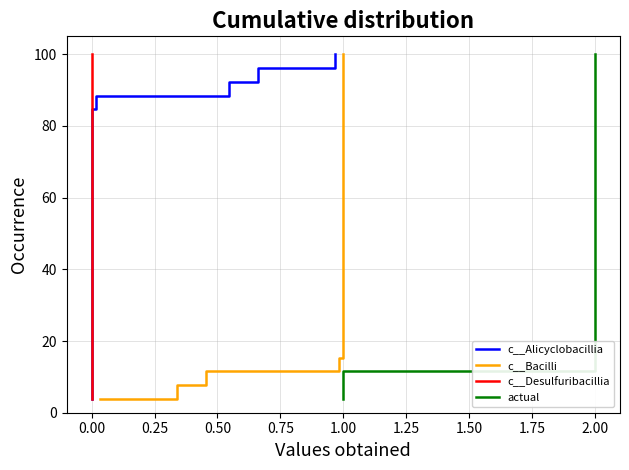

True or false: c__Bacilli has more than 2 points higher than both neighbors.

False